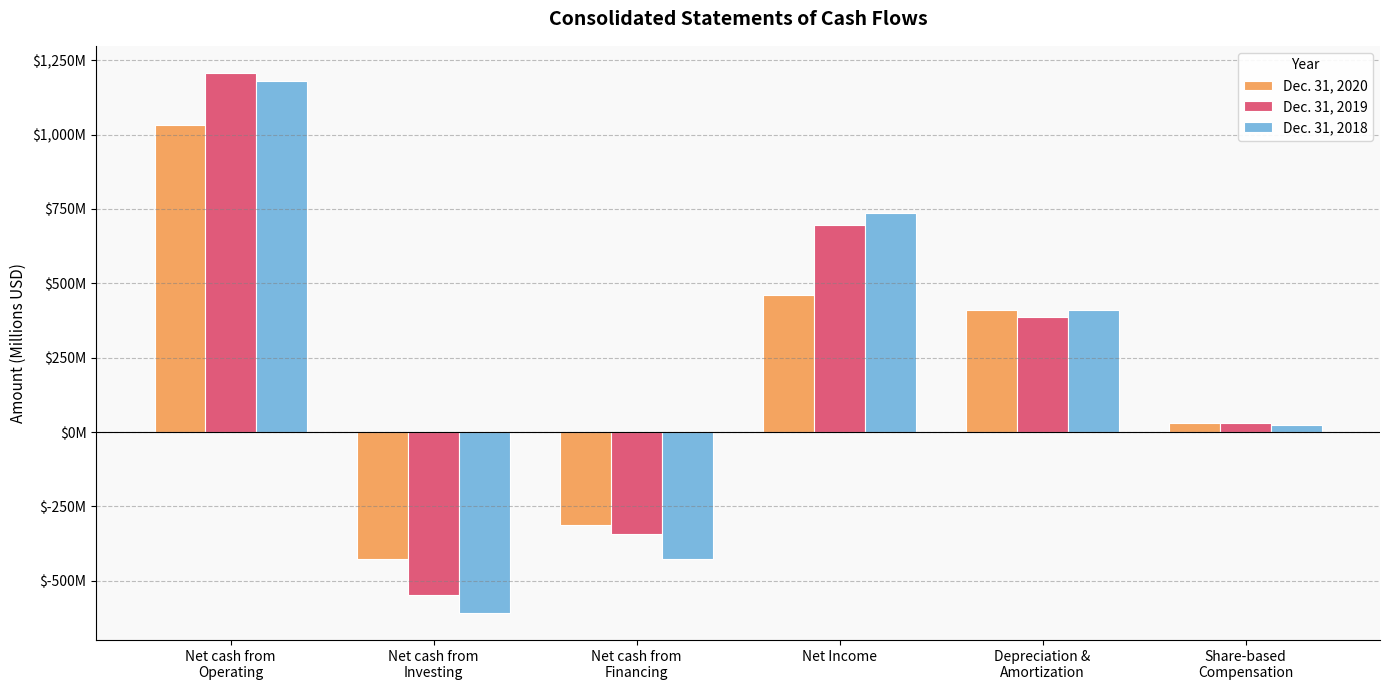

Does the chart contain stacked bars?

No